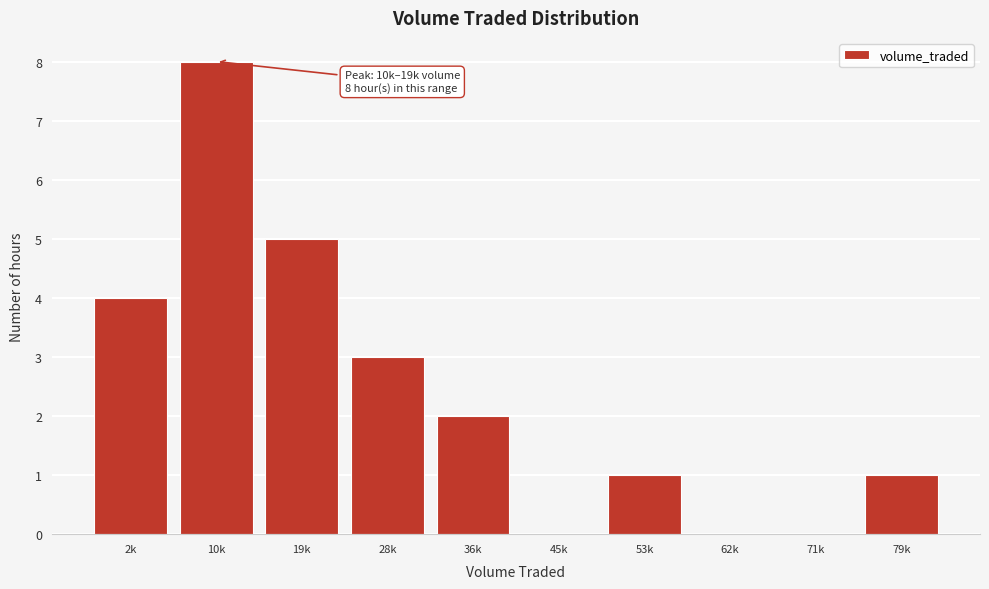

Reading left to right, what are all the values shown in this chart?

2k=4	10k=8	19k=5	28k=3	36k=2	45k=0	53k=1	62k=0	71k=0	79k=1